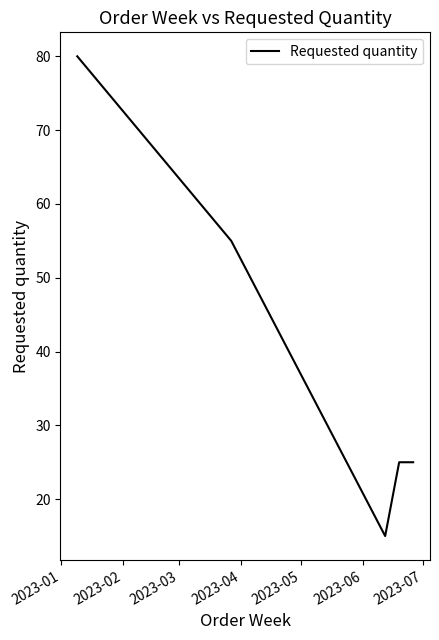

What is the greatest value displayed?

80